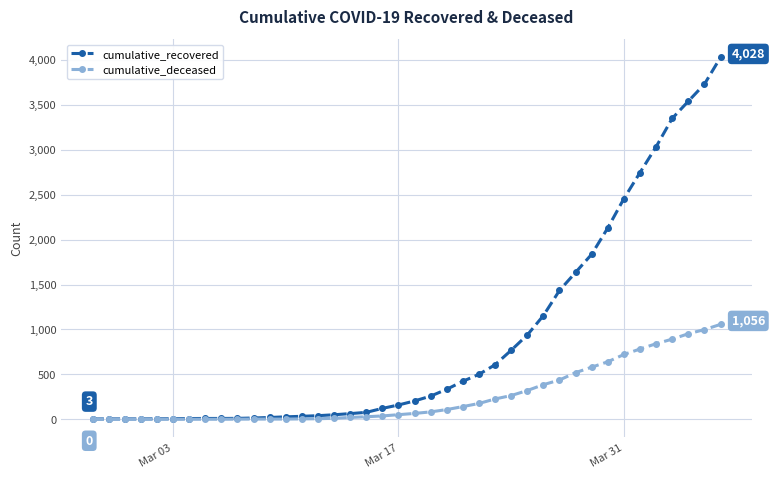

Which series has the largest total across all categories?

cumulative_recovered